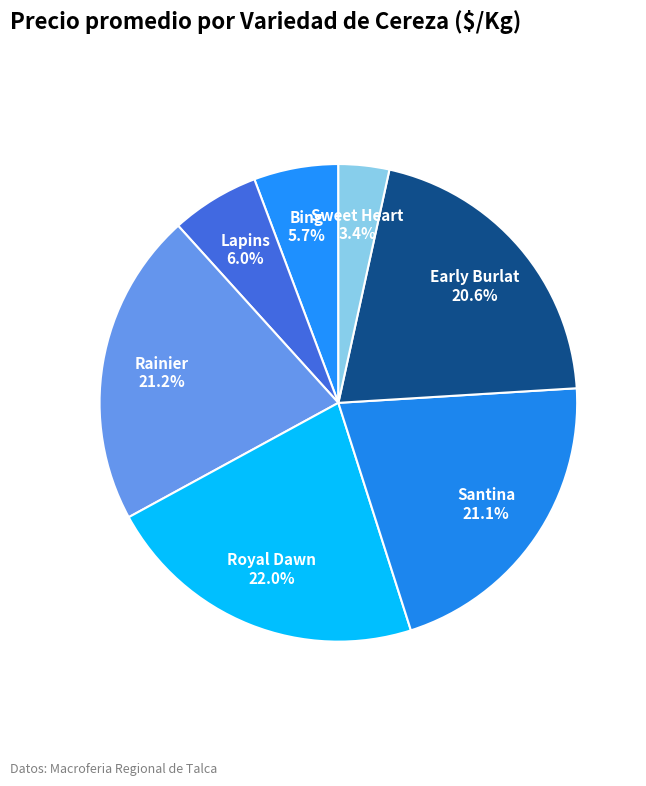

To the nearest percent, what is the difference between the largest and smallest slice percentages?

19%